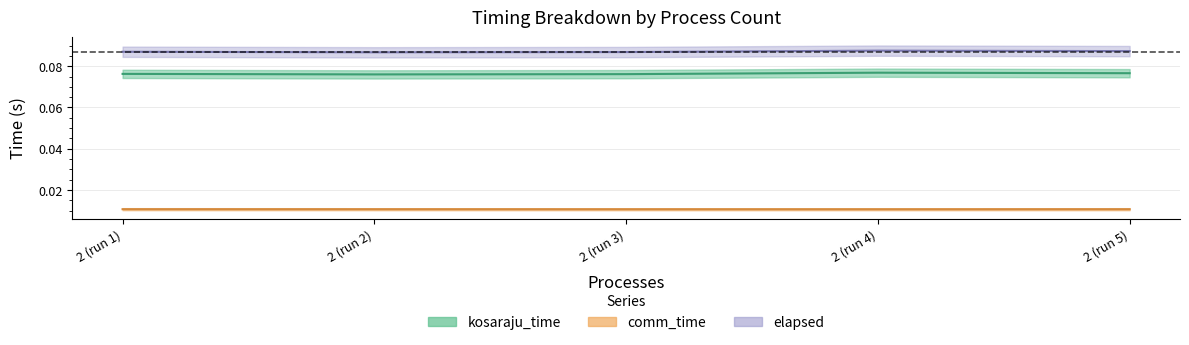

Reading right to left, list all the values displayed in this chart.

kosaraju_time: 0.1	0.1	0.1	0.1	0.1
comm_time: 0.0	0.0	0.0	0.0	0.0
elapsed: 0.1	0.1	0.1	0.1	0.1